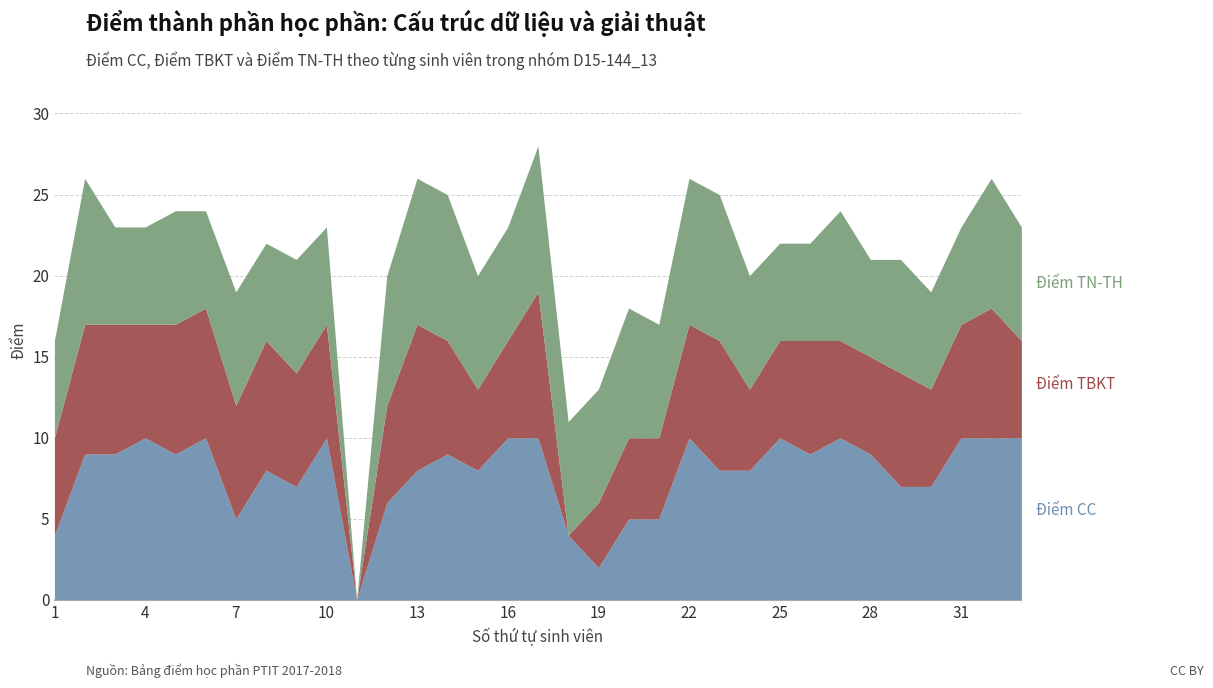

What is the approximate value of Điểm CC at 30, to the nearest 5?

5